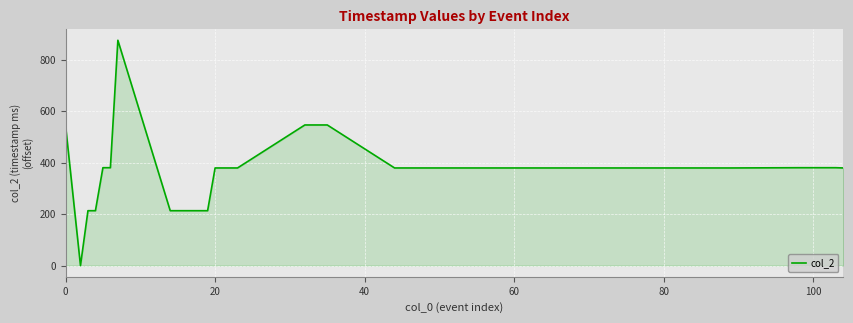

What is the greatest value displayed?

875